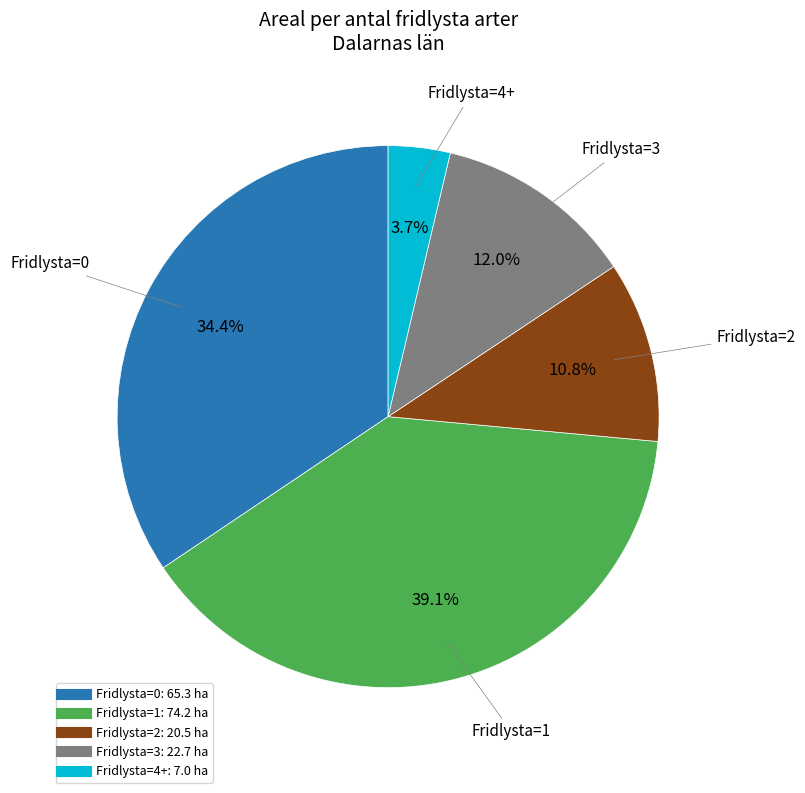

To the nearest percent, what is the difference between the largest and smallest slice percentages?

35%